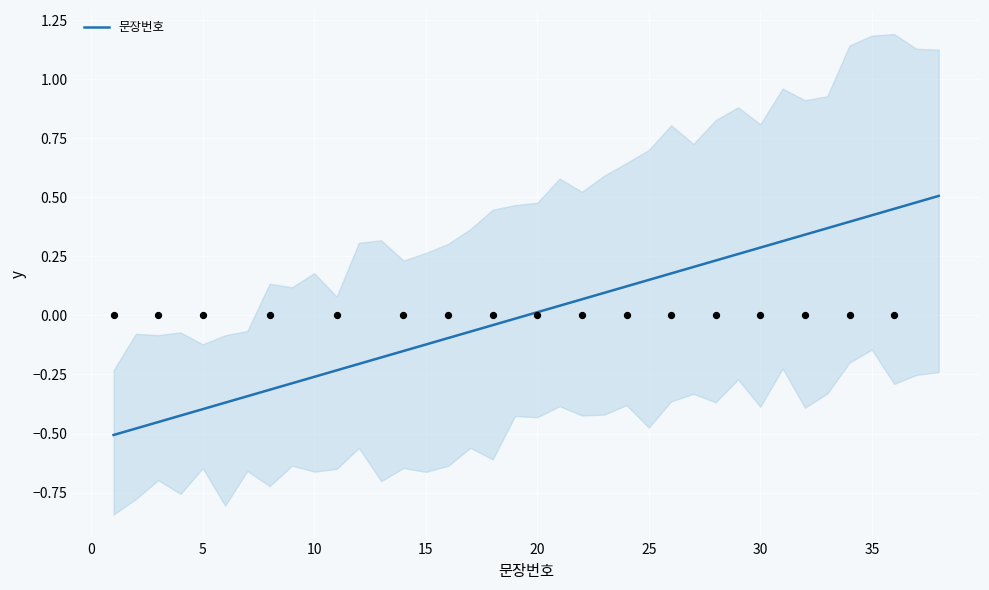

The 문장번호 series shows -0.4 at 5. True or false?

True